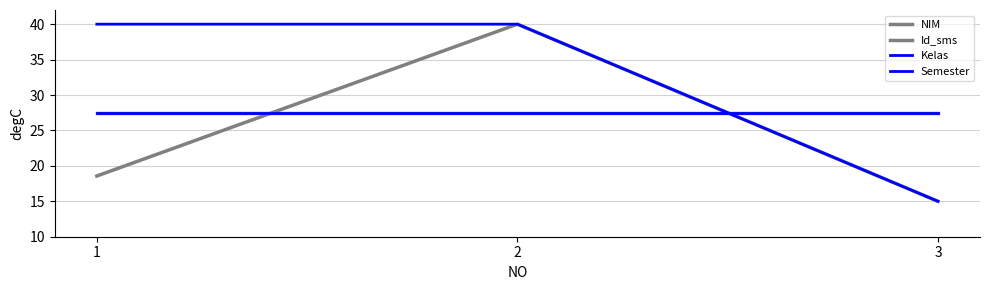

Is this an area chart (filled region under the line)?

No